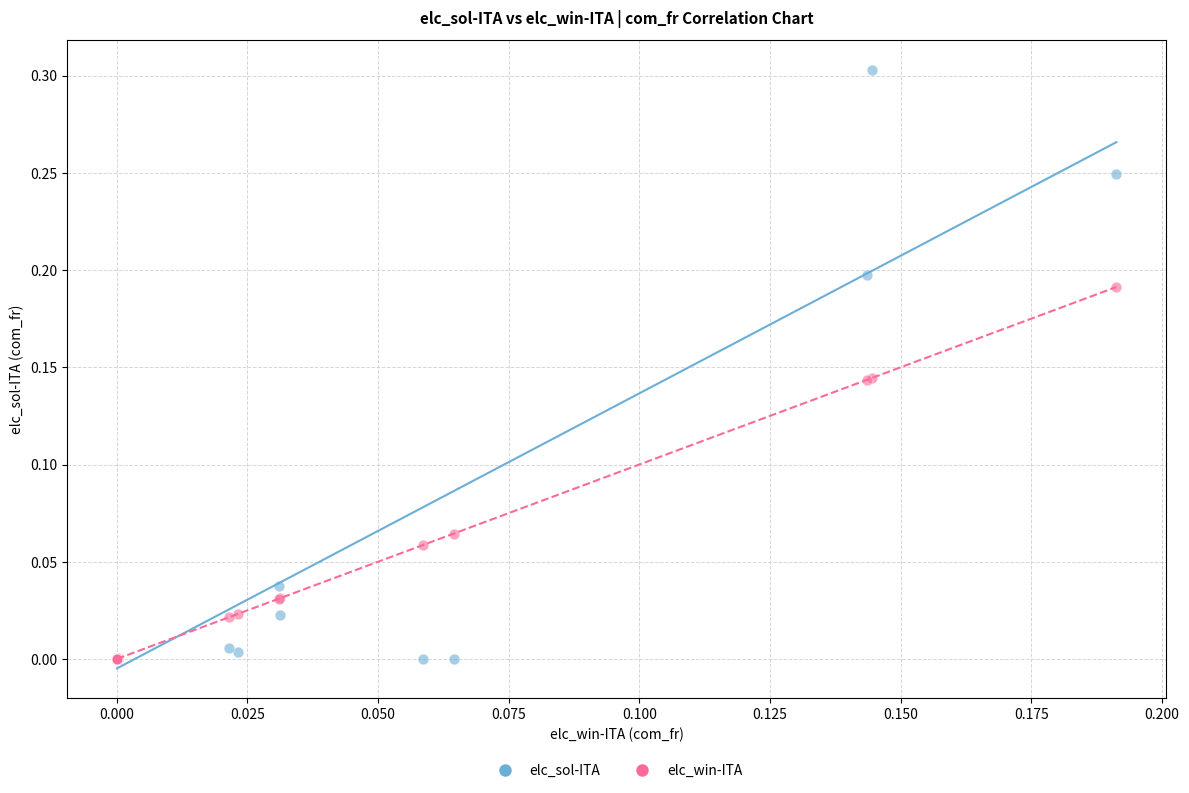

What are all the series names shown in the legend?

elc_sol-ITA, elc_win-ITA